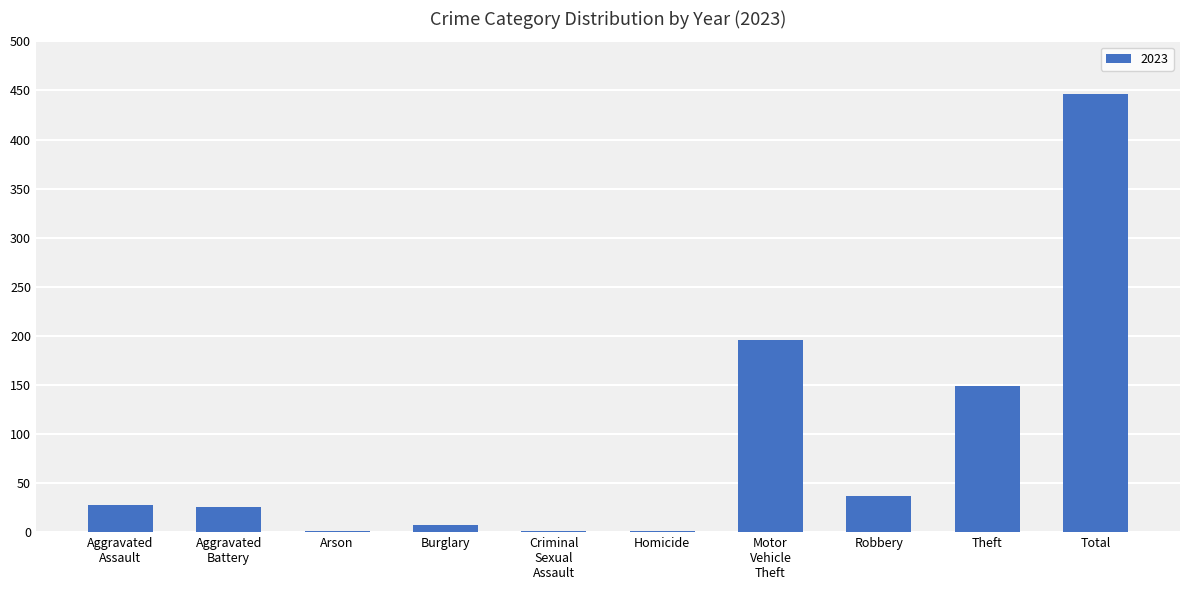

Is it true that the value at Total is 446?

True